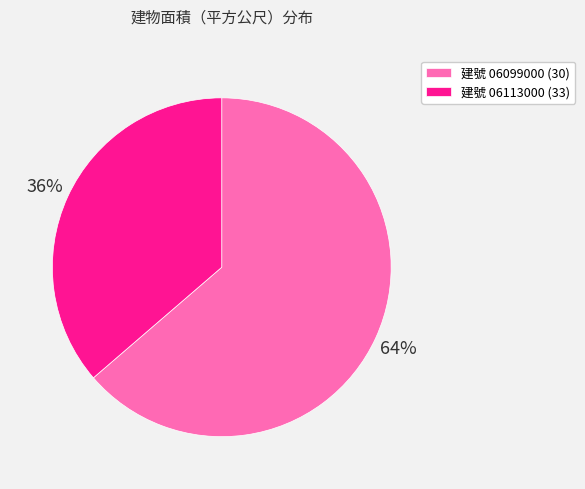

Is it true that 建號 06113000 (33) is 24% of the pie?

False